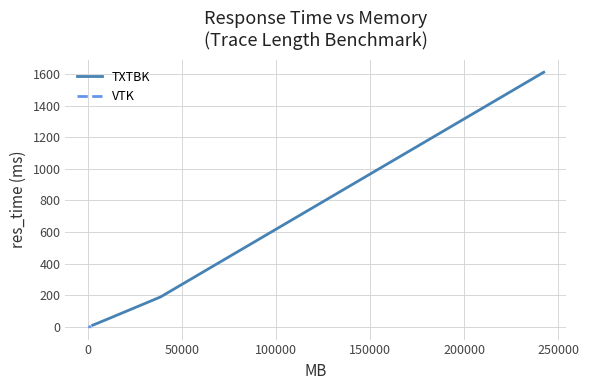

True or false: TXTBK has more than 2 points higher than both neighbors.

False